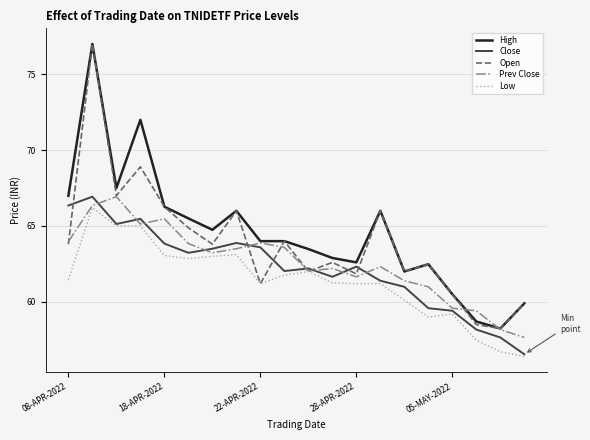

What is the maximum value for Low?

66.2